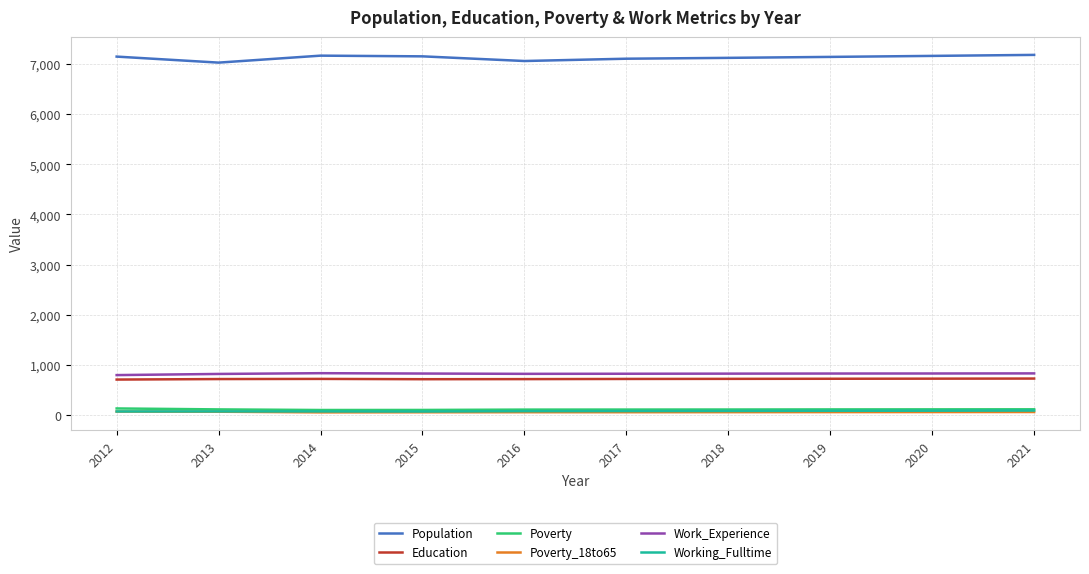

How many lines are shown in the chart?

6